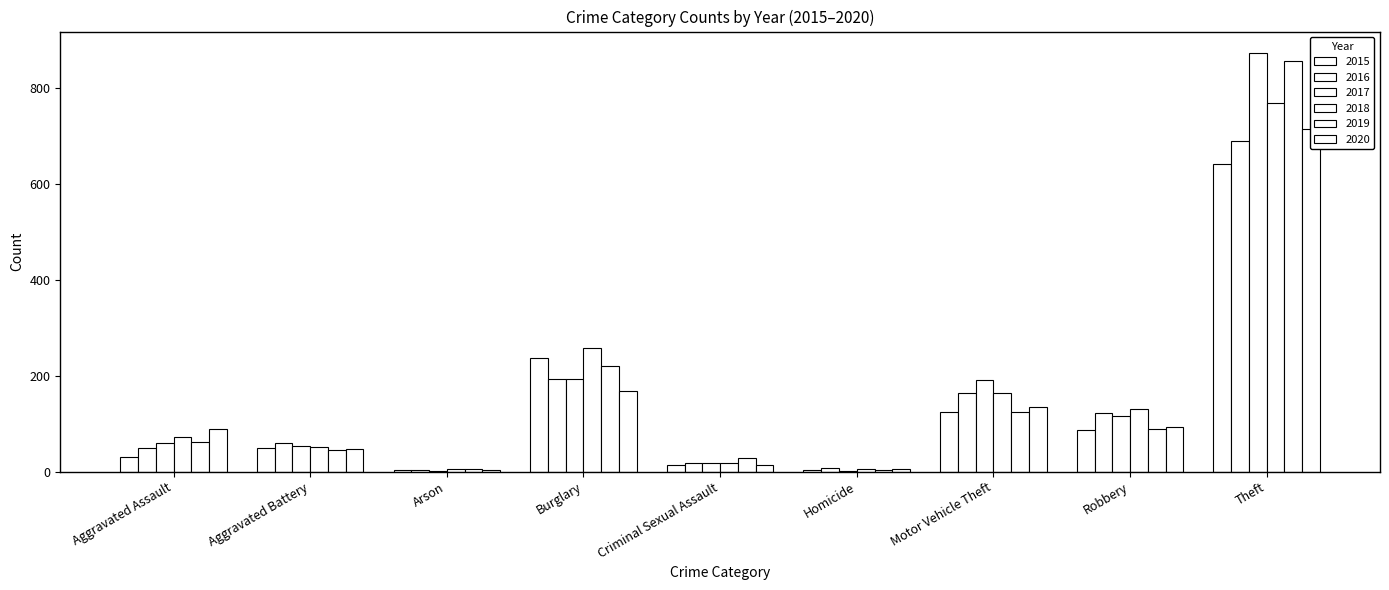

Which series changed the most between Arson and Homicide?

2016